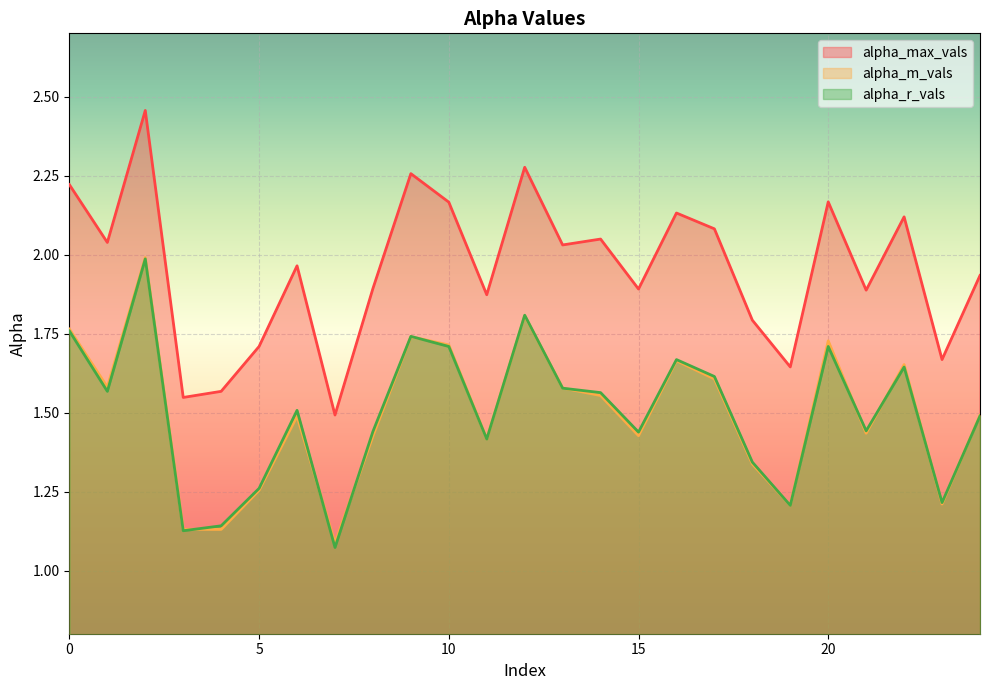

Rank the categories by alpha_m_vals value from lowest to highest.

7, 4, 3, 19, 23, 5, 18, 11, 8, 15, 21, 6, 24, 14, 13, 1, 17, 22, 16, 10, 20, 9, 0, 12, 2